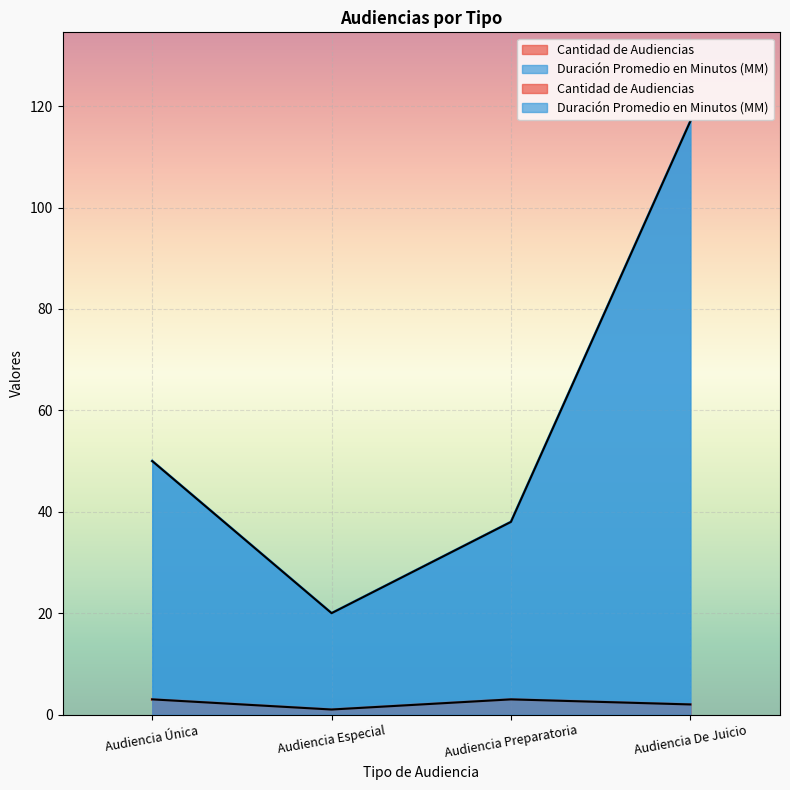

List the series in order of their peak value, lowest first.

Cantidad de Audiencias, Duración Promedio en Minutos (MM)